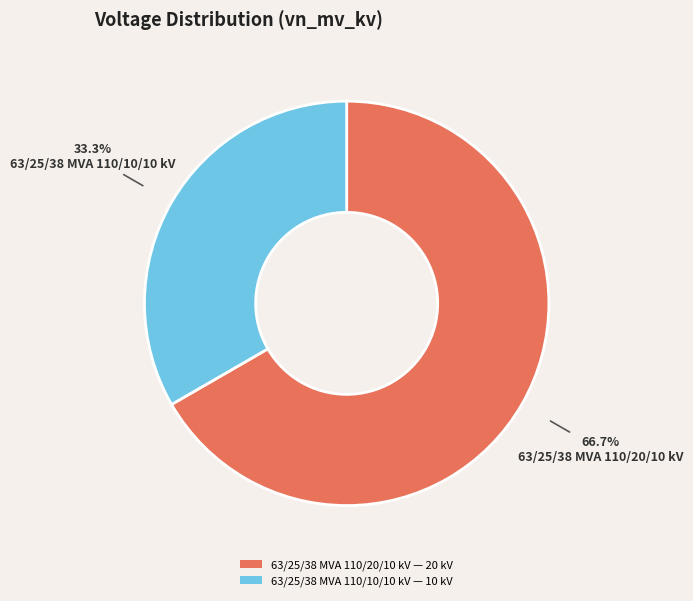

To the nearest percent, what is the difference between the largest and smallest slice percentages?

33%